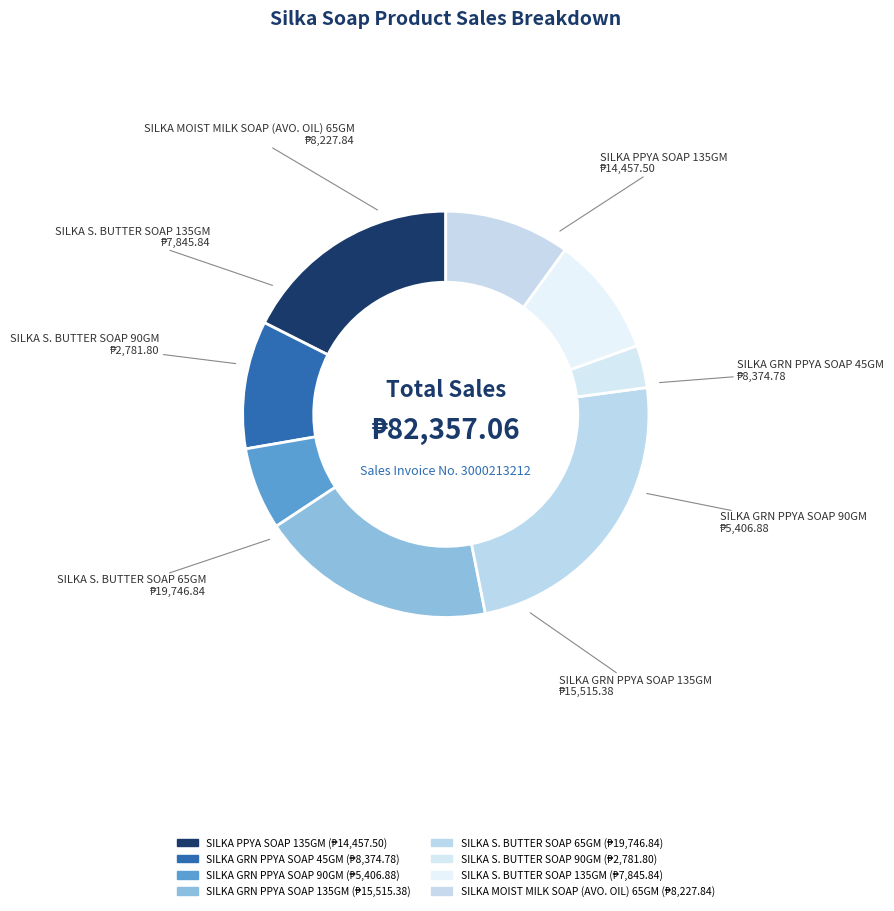

How many slices are in this pie chart?

8